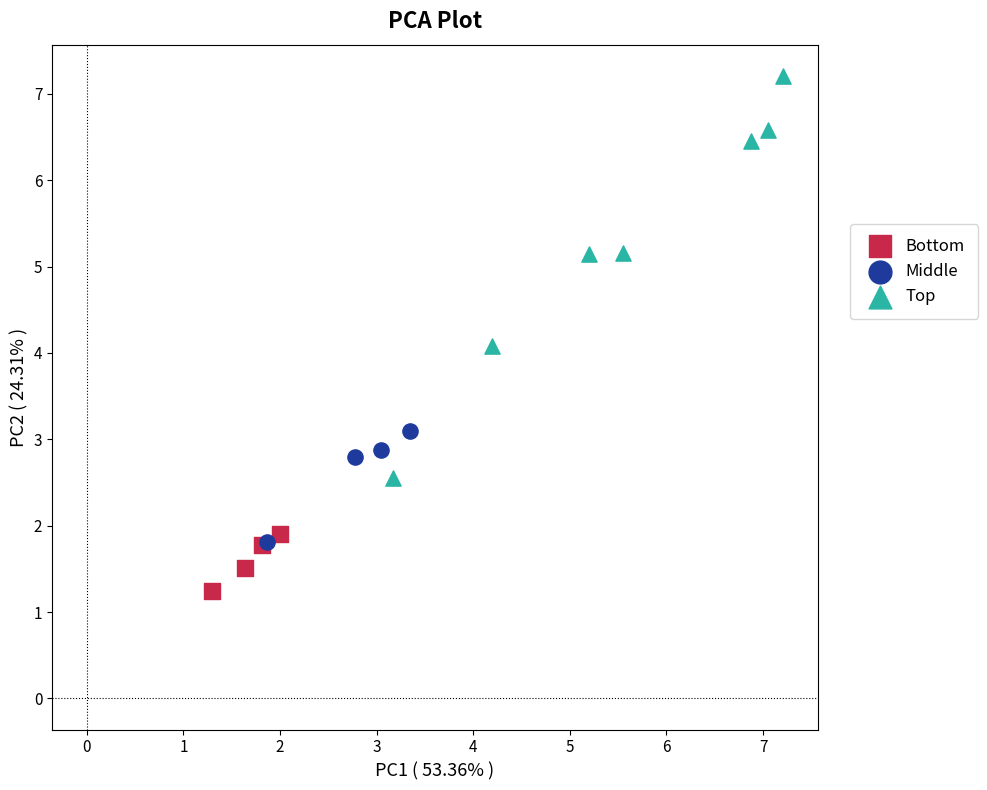

Which series contains the lowest Y value?

Bottom